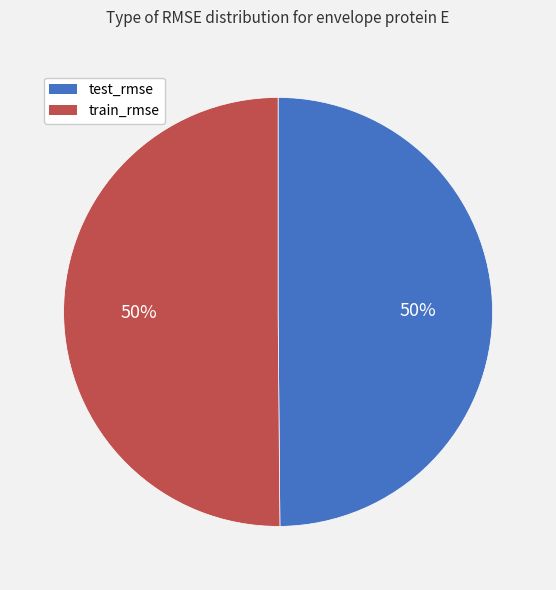

The train_rmse slice represents 50% of the pie. True or false?

True